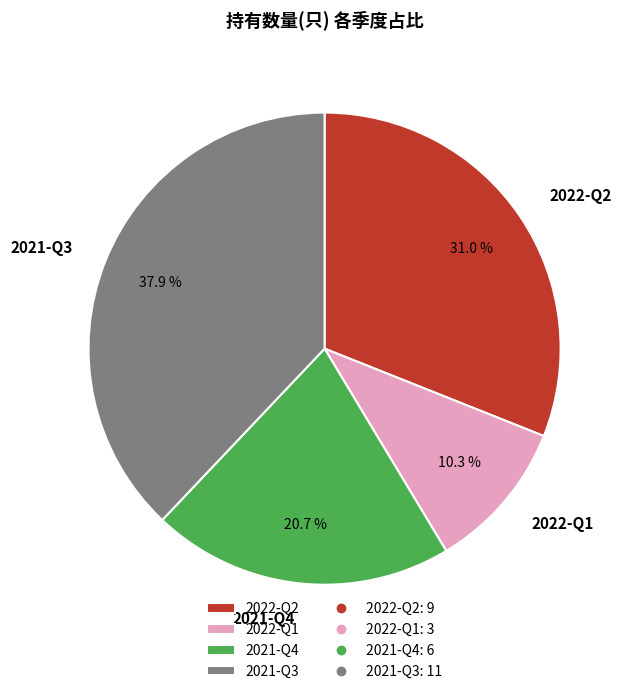

Is there any slice that represents more than half of the pie?

No